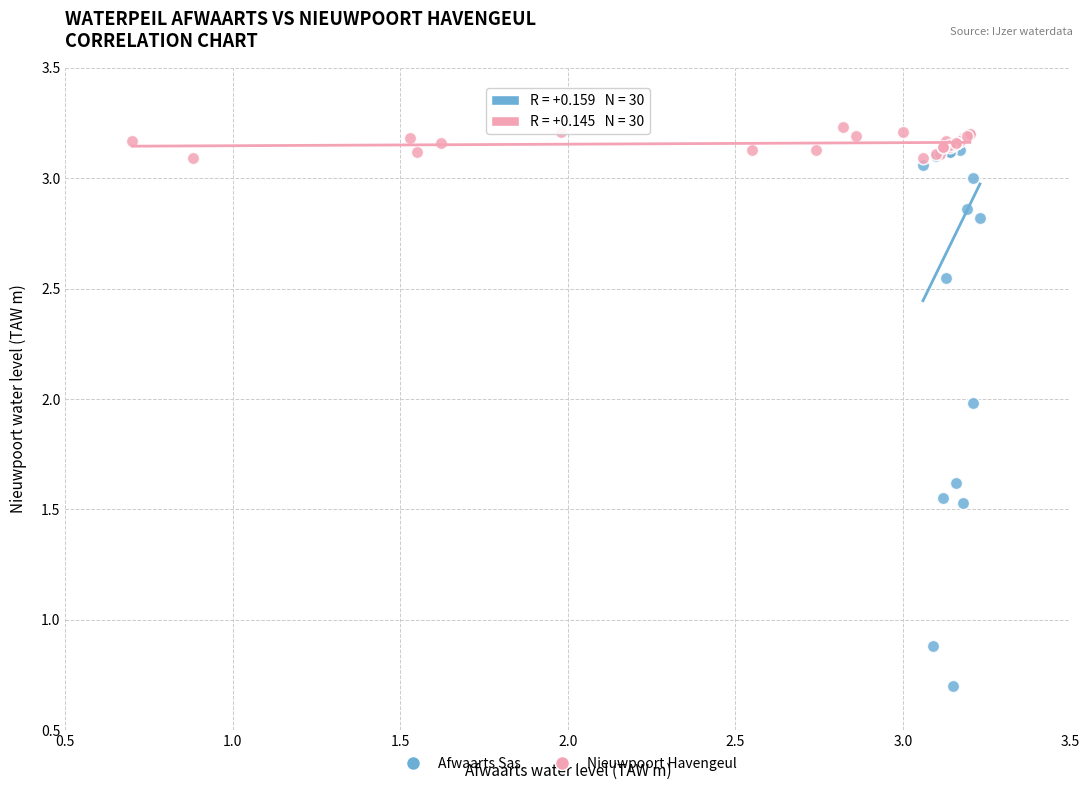

Which series has the largest Y range (max minus min)?

Afwaarts Sas